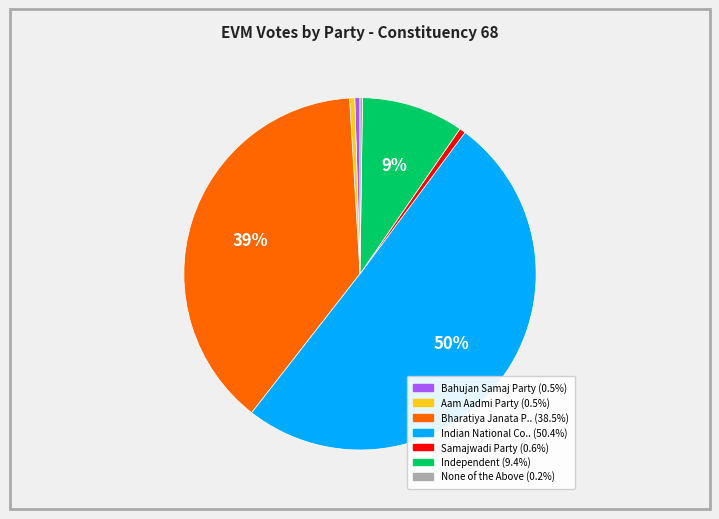

What is the smallest slice in the pie chart?

None of the Above